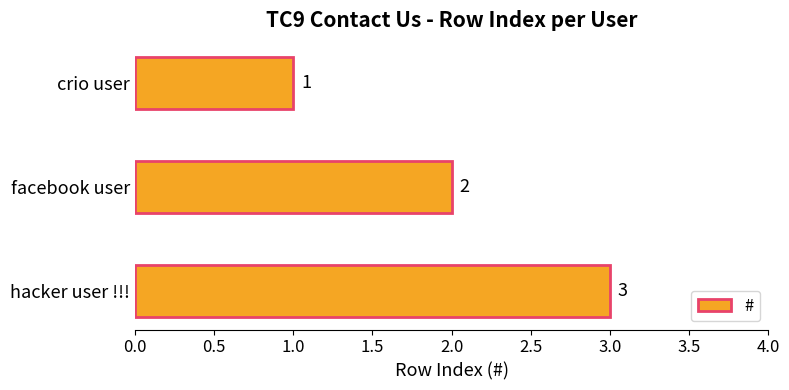

How many values are between 1 and 3?

3